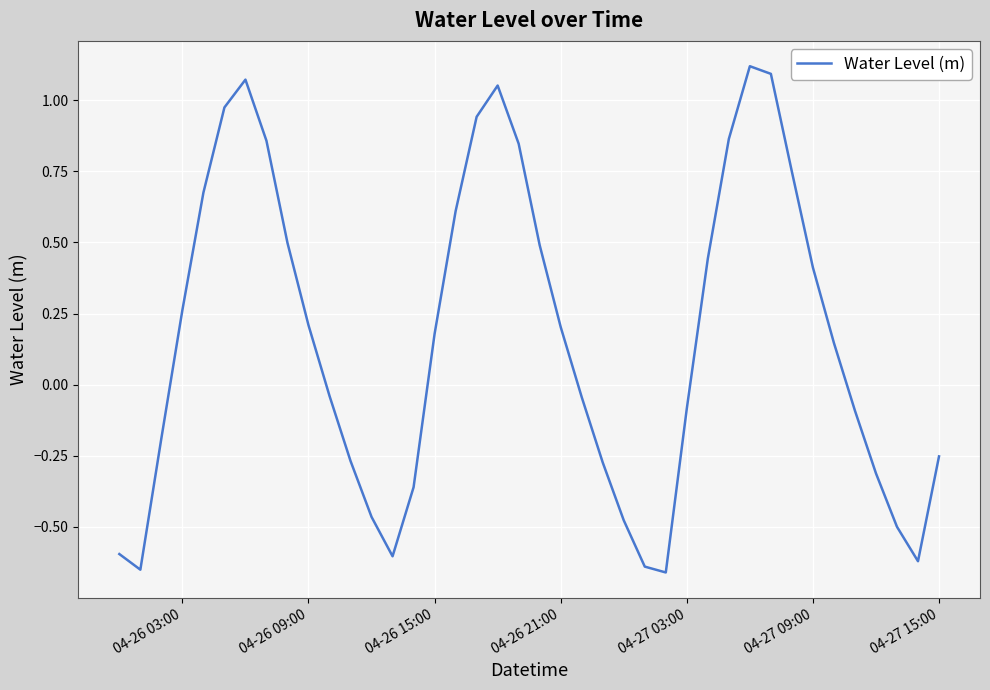

What is the difference between the maximum and minimum values?

1.8